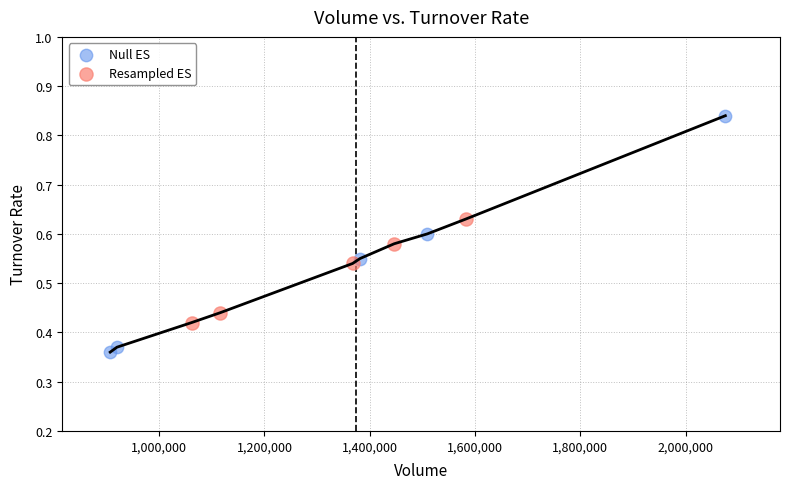

Which series reaches the minimum Y coordinate?

Null ES